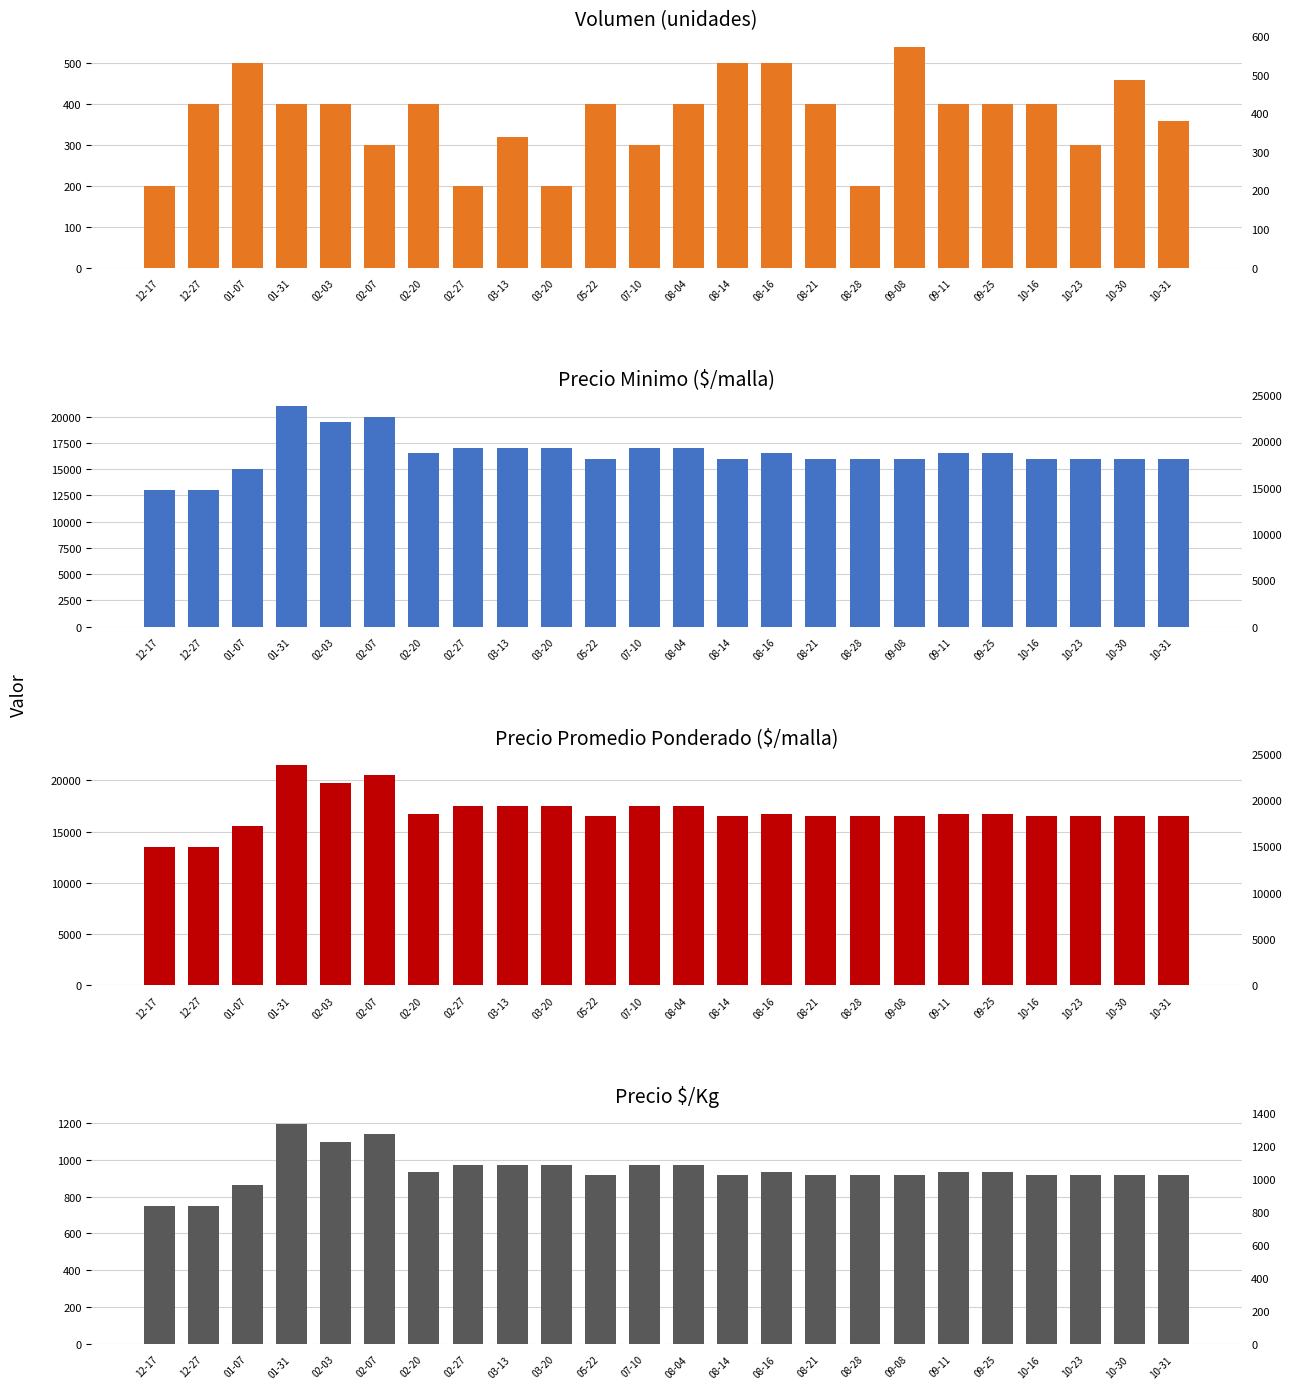

What is the total value across all series at 03-20?

35672